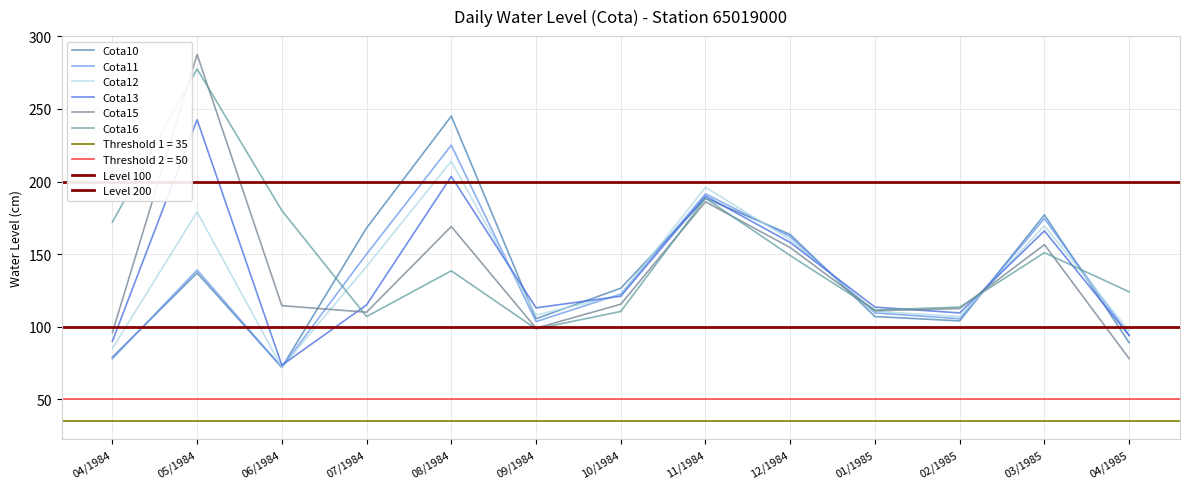

What is the label of the 12th point from the right?

05/1984